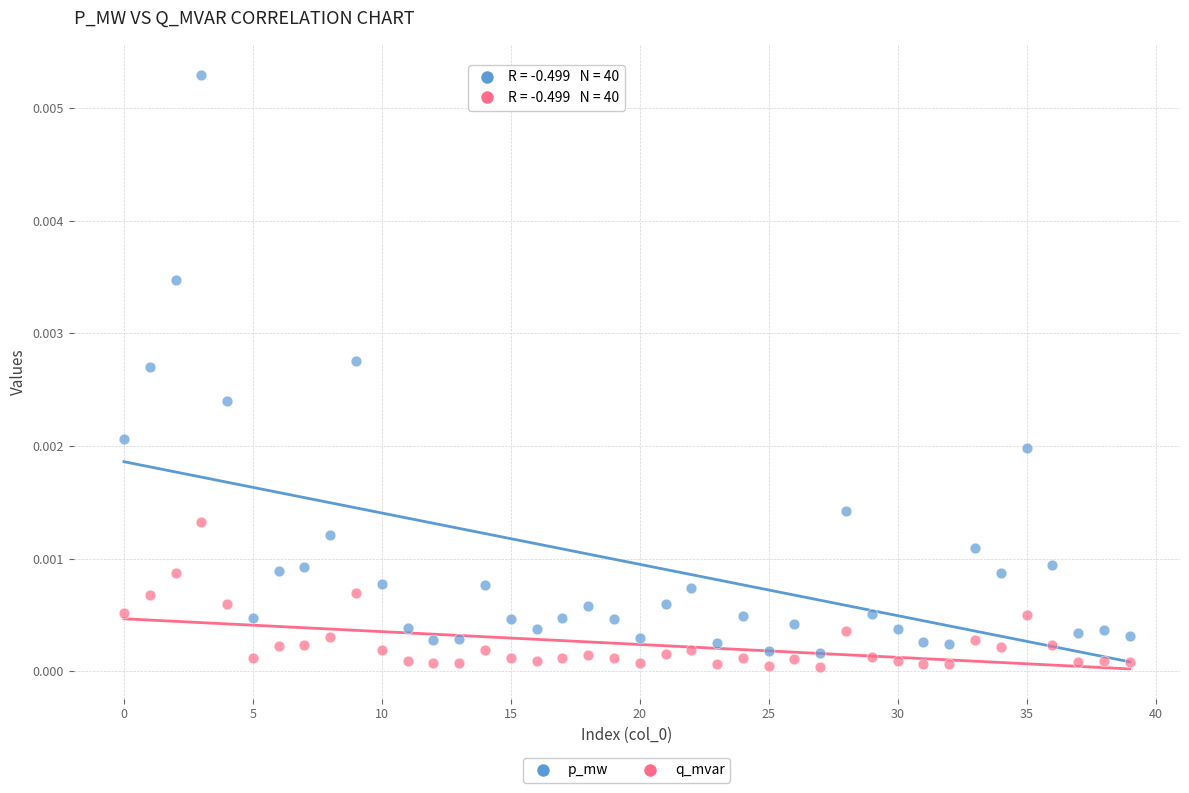

Which series has the largest Y range (max minus min)?

p_mw